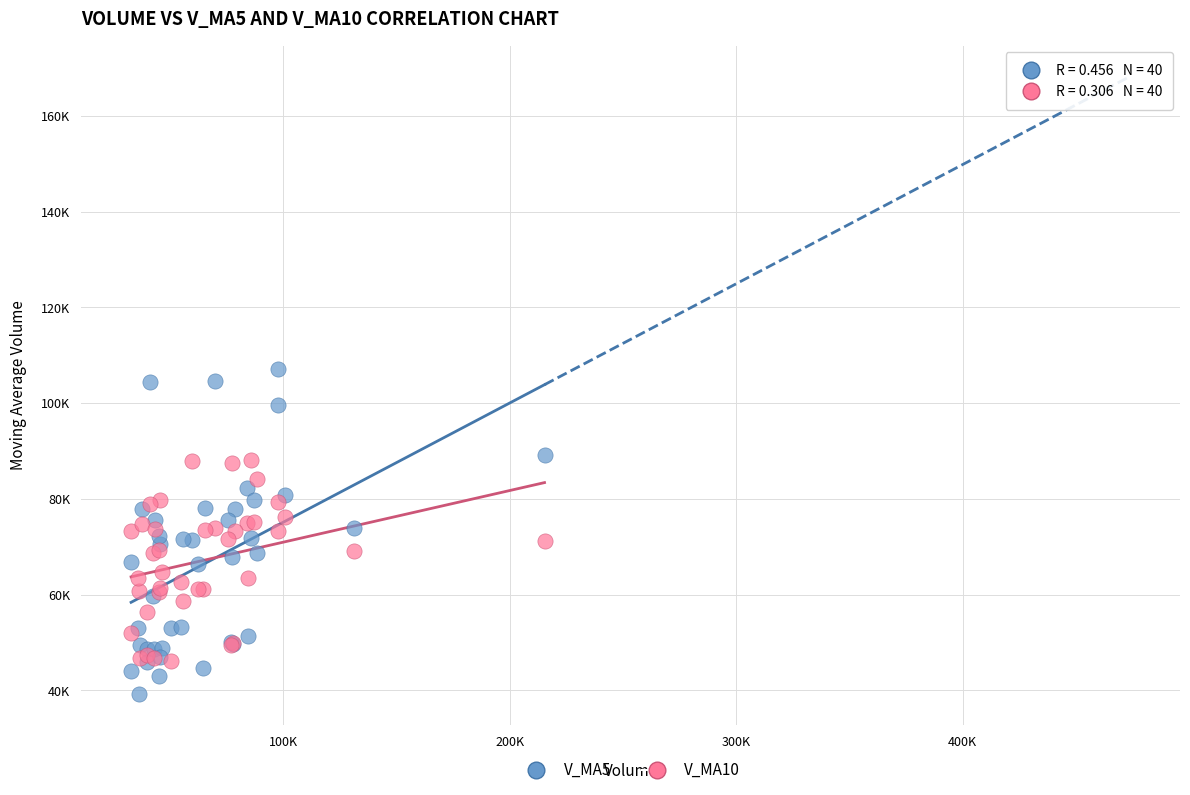

What are all the series names shown in the legend?

V_MA5, V_MA10